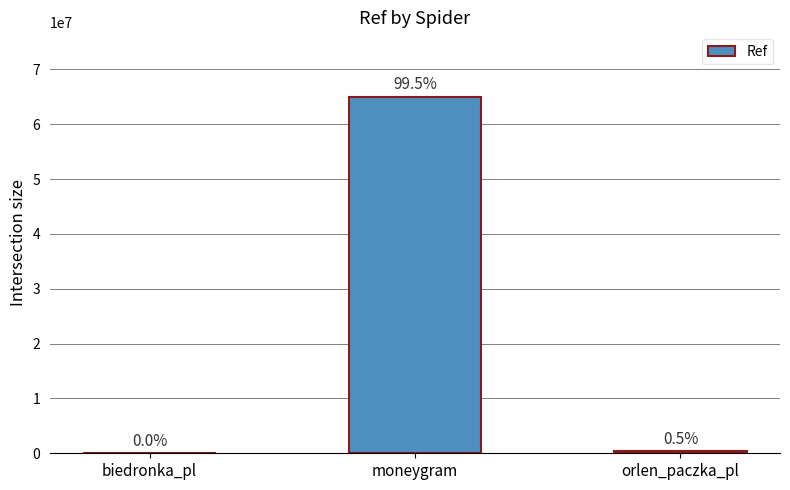

Read the value at biedronka_pl, to the nearest 10.

6980